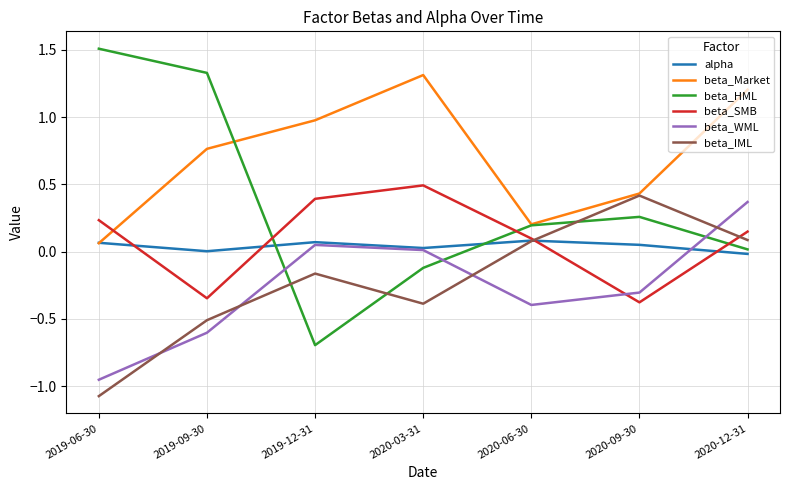

At which category is the sum across all series the highest?

2020-12-31